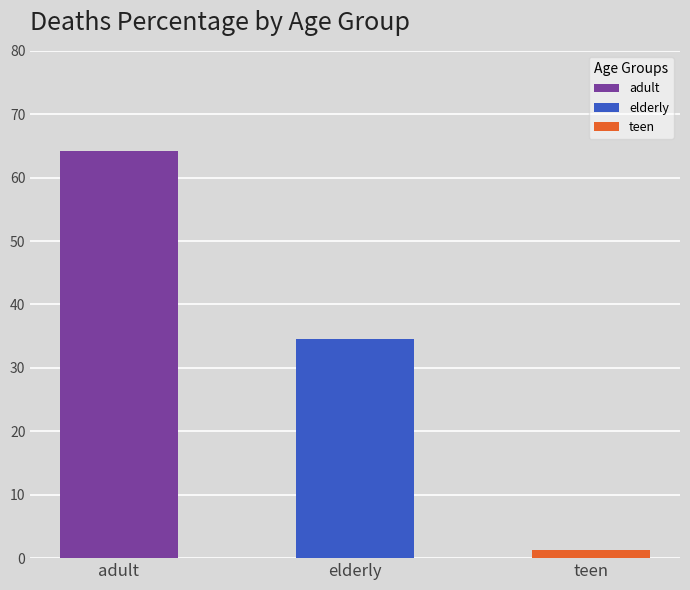

What position from the left is teen?

3